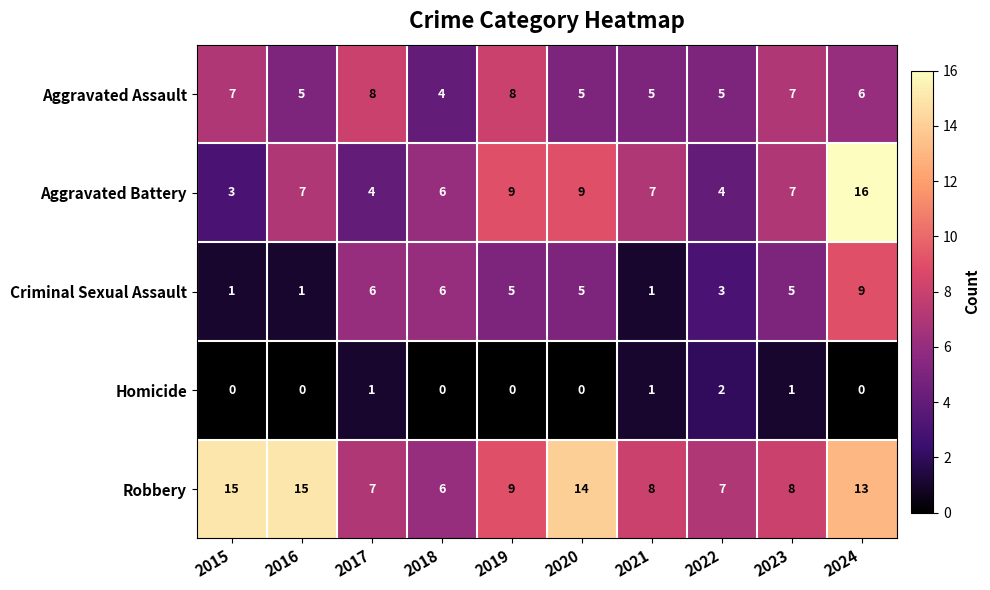

What is the difference between the maximum and second lowest values in the Aggravated Battery series?

12